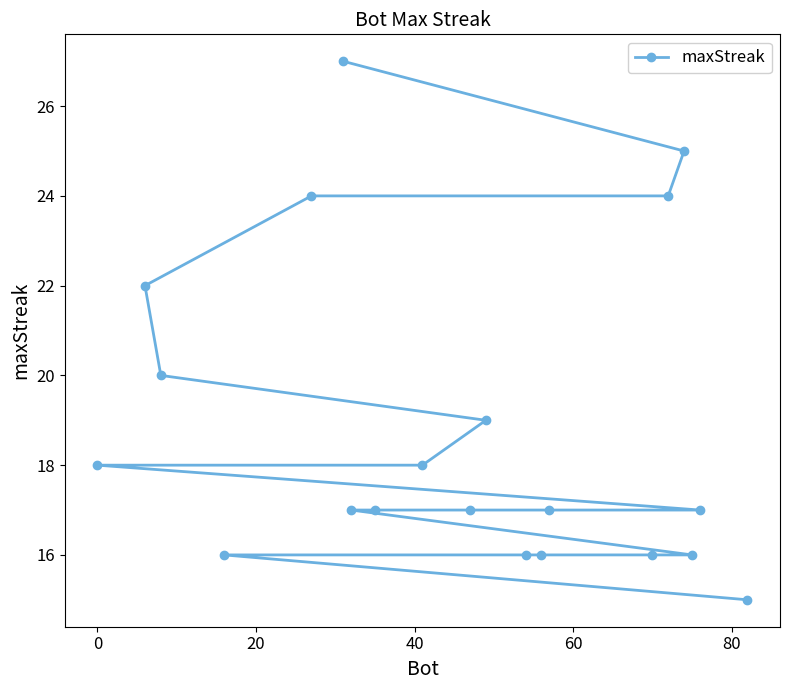

What is the difference between the maximum and minimum values?

12